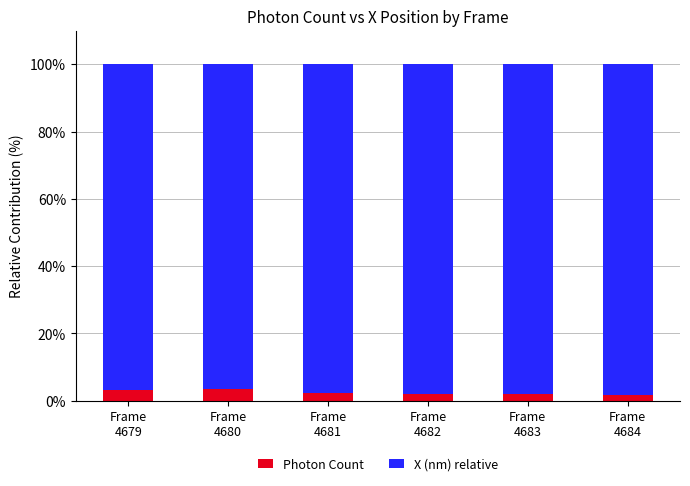

What are all the series names shown in the legend?

Photon Count, X (nm) relative